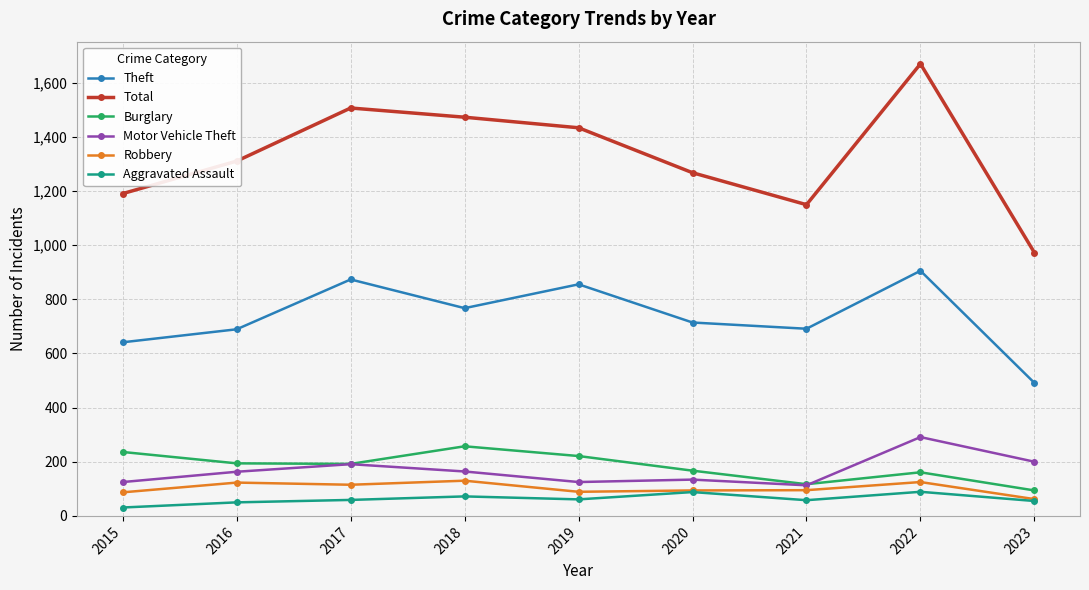

How many distinct data groups are displayed?

6